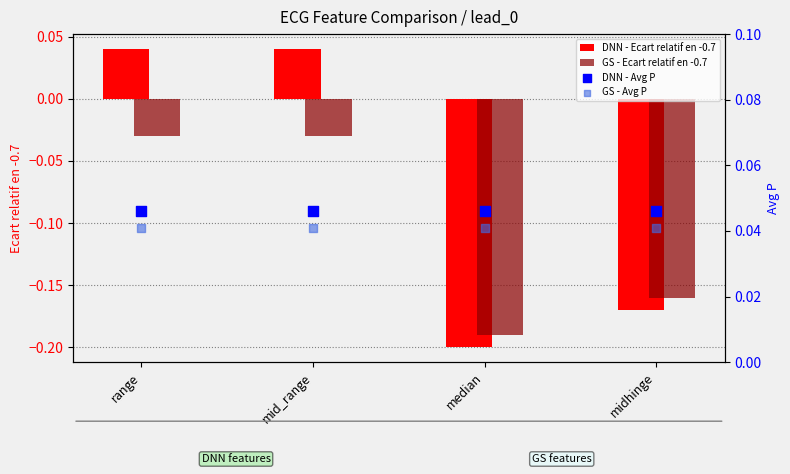

Which series has the widest spread of Y values?

DNN - Ecart relatif en -0.7